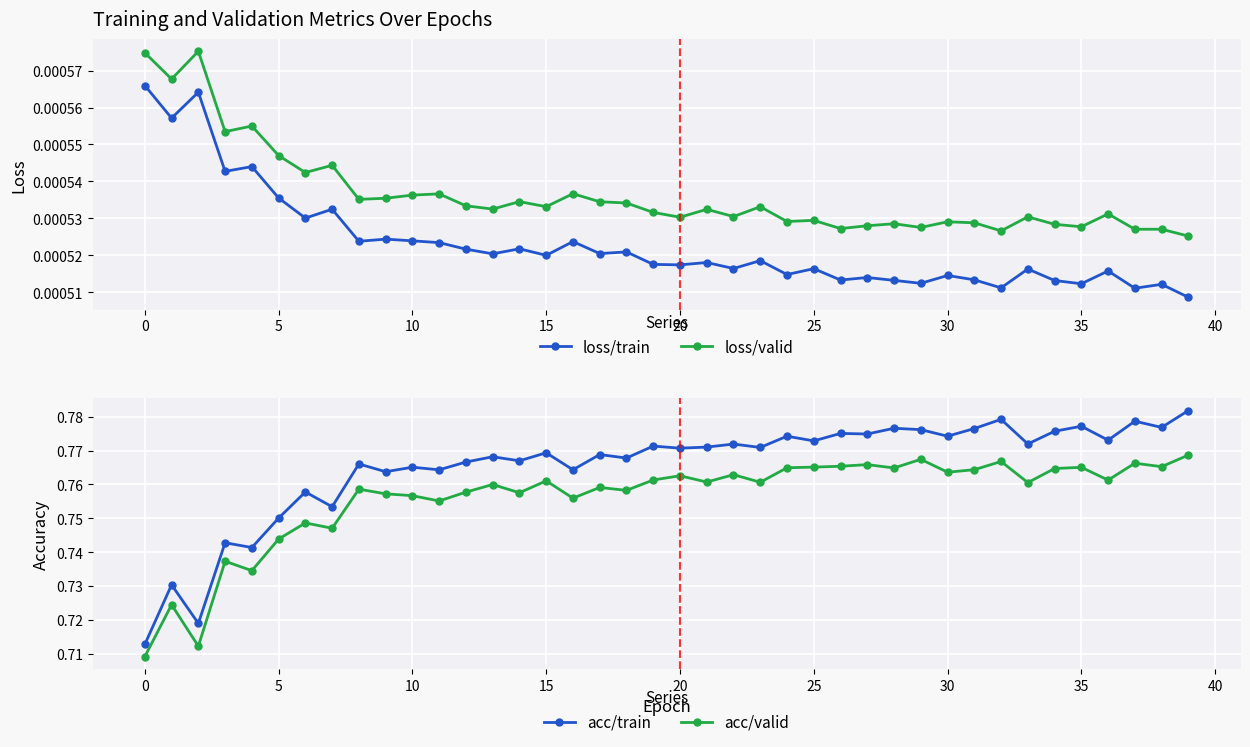

True or false: loss/train and loss/valid intersect in this chart.

False